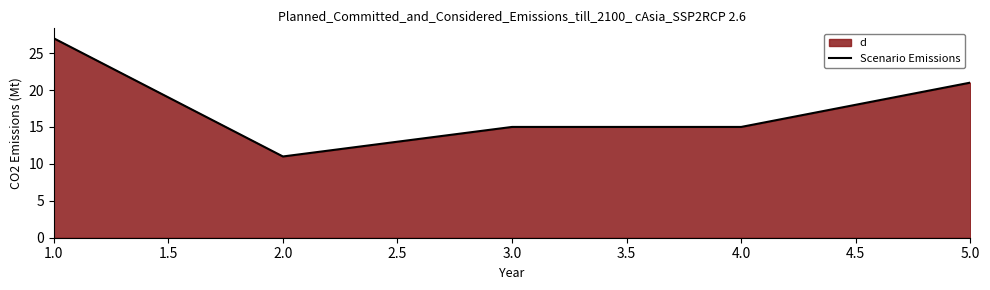

What position from the left is 4.0?

4